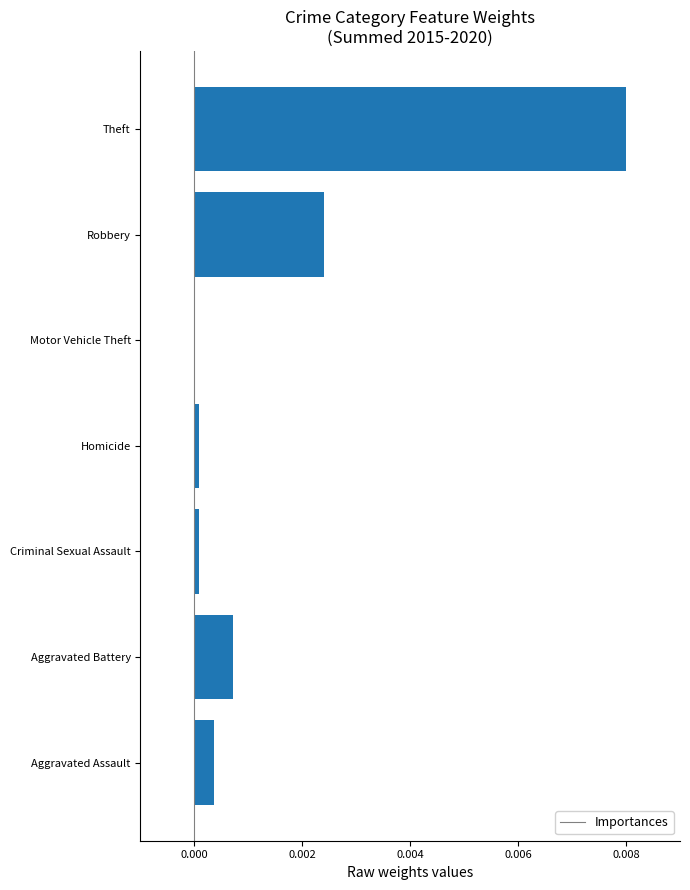

Are the bars horizontal?

Yes